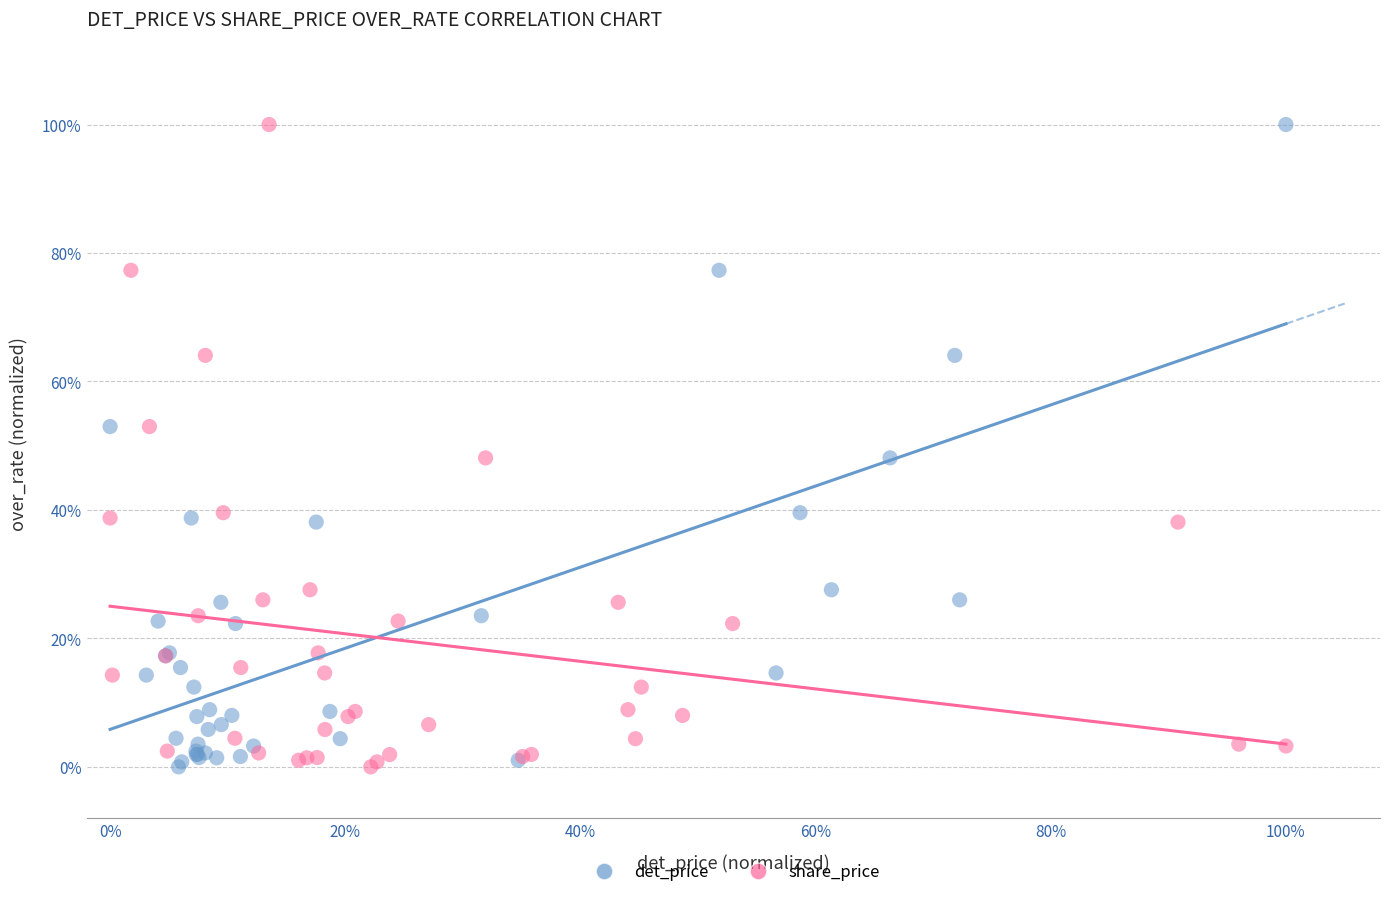

What are all the series names shown in the legend?

det_price, share_price